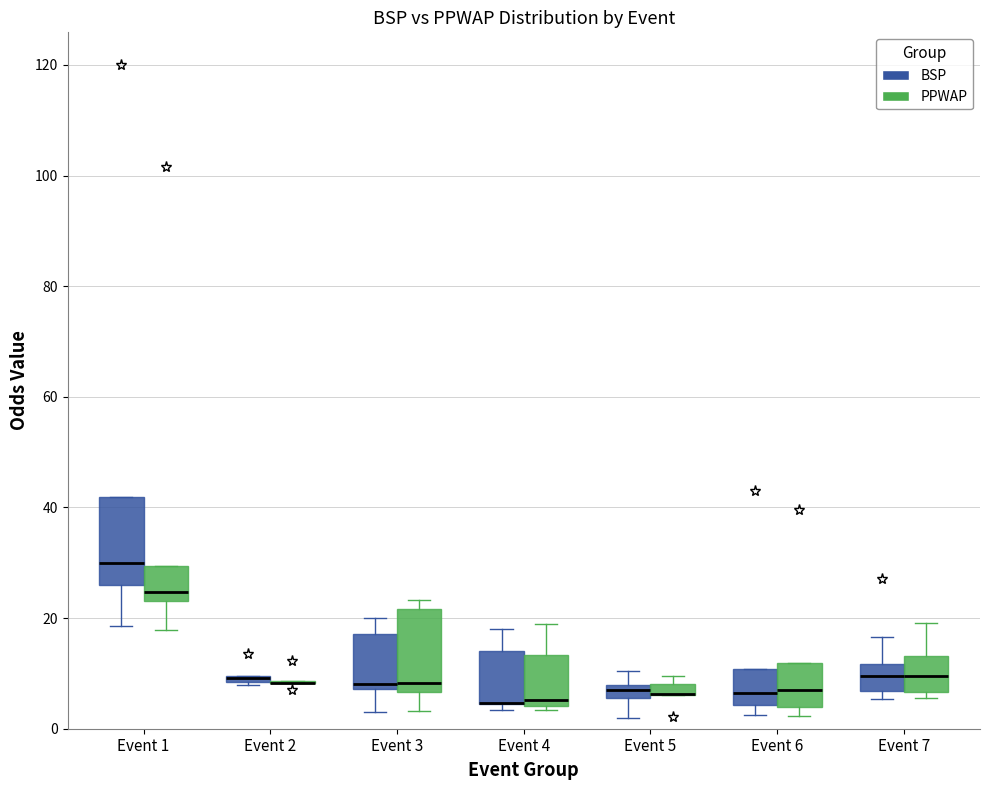

Where is the lower edge of the box for Event 3 (PPWAP) on the y-axis? The values are not printed on the chart, so give them approximately, as read against the axis.

6